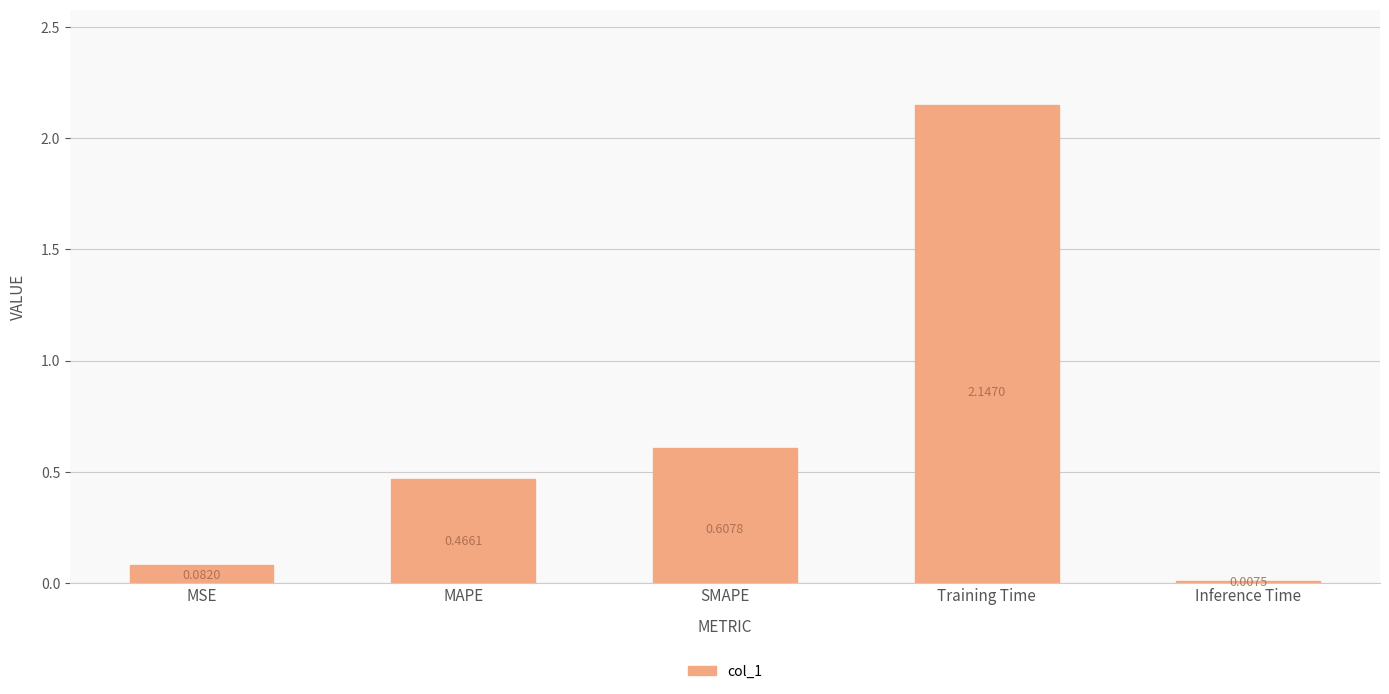

Which category has the highest value across all series?

Training Time